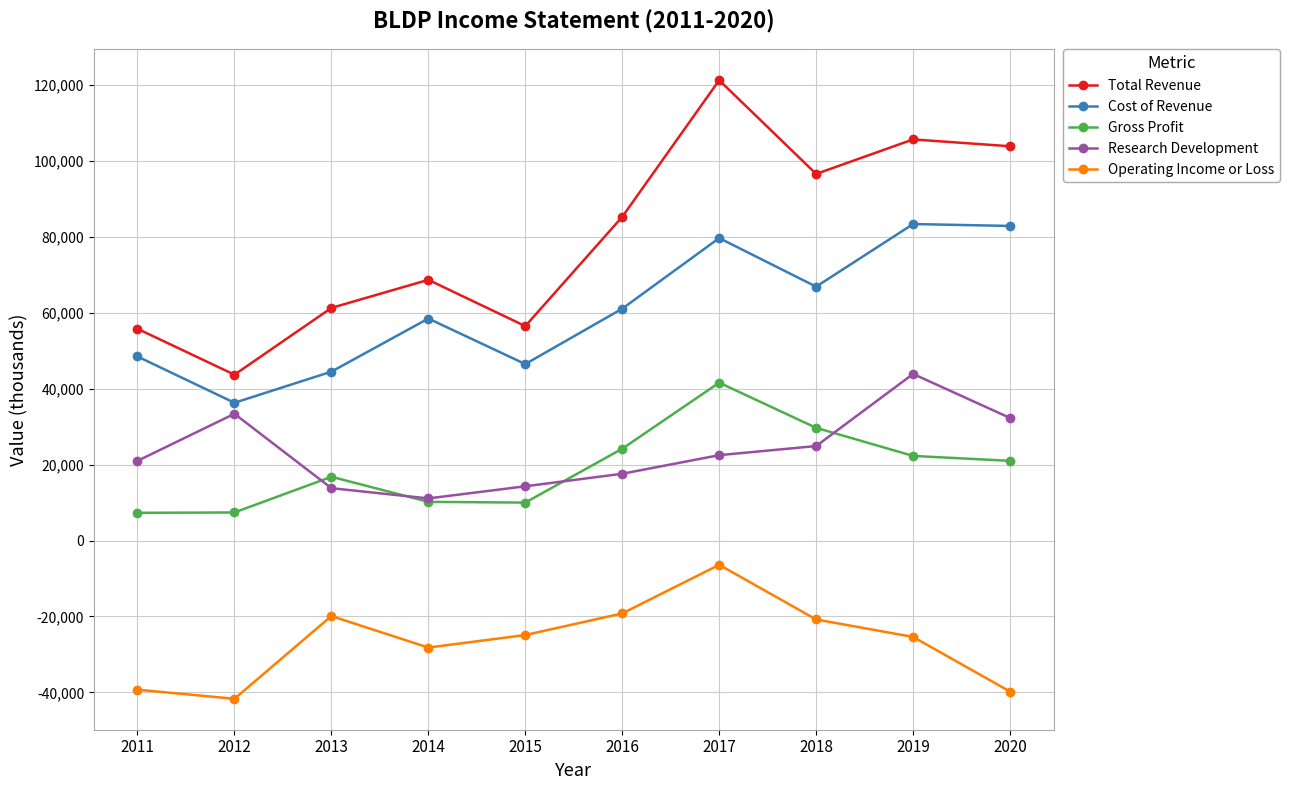

After their last crossing, which series has the higher values: Research Development or Gross Profit?

Research Development